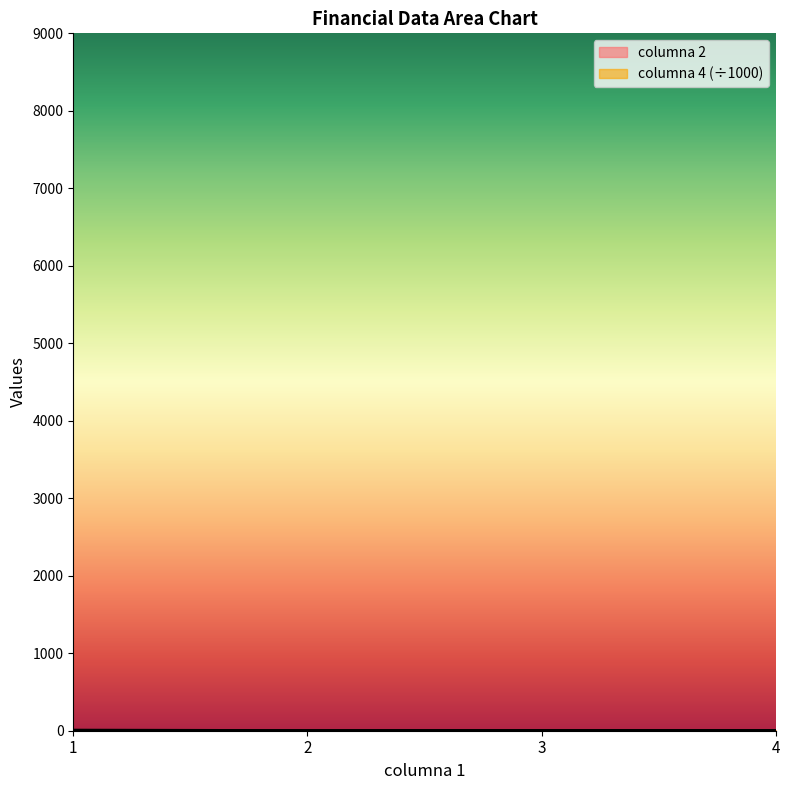

List the labels in order of columna 4 value, smallest first.

2, 3, 4, 1